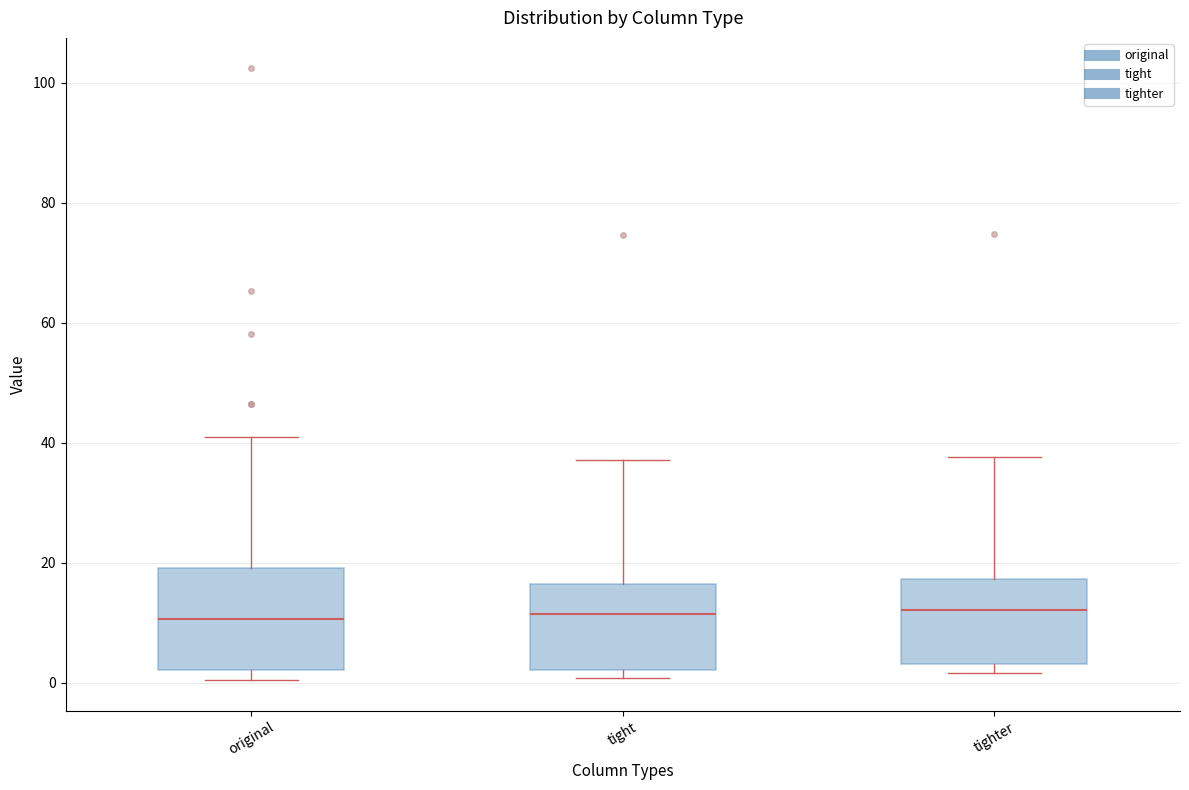

Reading left to right, transcribe this box plot: for each box, give where its median line is, the range the box spans, and where its two whiskers end, as read against the y-axis. The values are not printed on the chart, so give them approximately, as read against the axis.

original: median 10, box 2 to 20, whiskers 0 to 42
tight: median 12, box 2 to 16, whiskers 0 to 38
tighter: median 12, box 4 to 18, whiskers 2 to 38